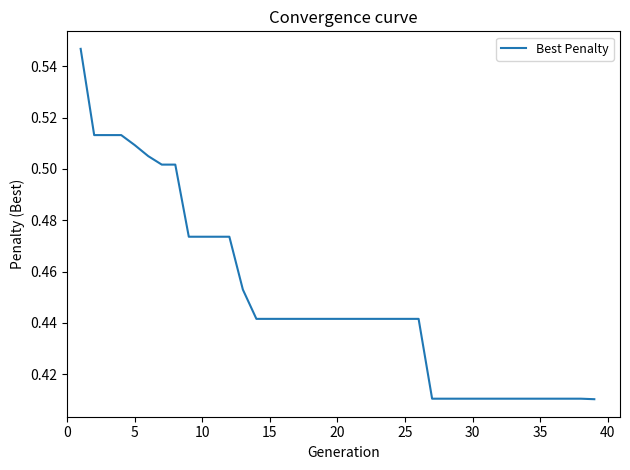

How many lines are shown in the chart?

1